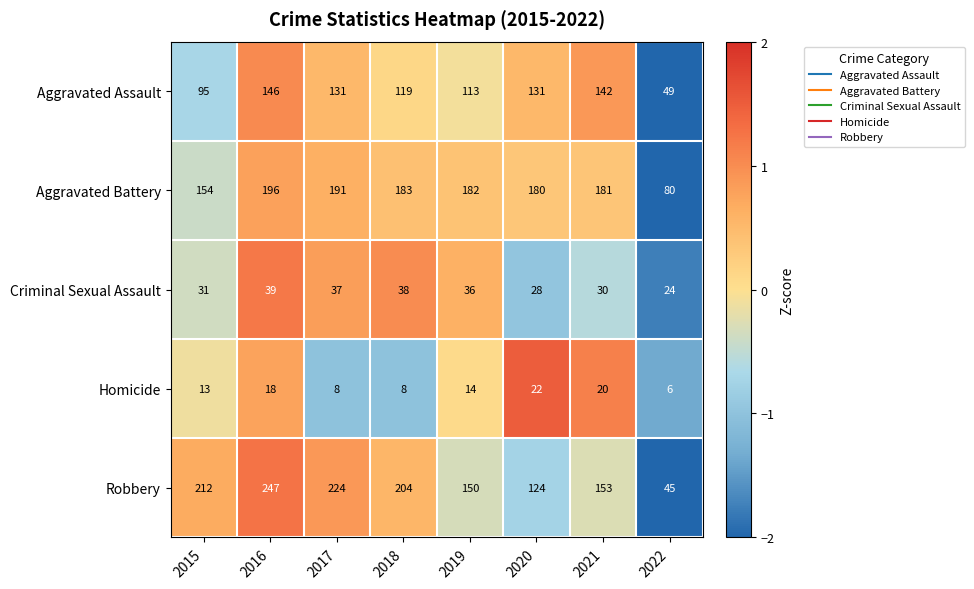

At 2016, list the series in order from smallest to largest.

Homicide, Criminal Sexual Assault, Aggravated Assault, Aggravated Battery, Robbery